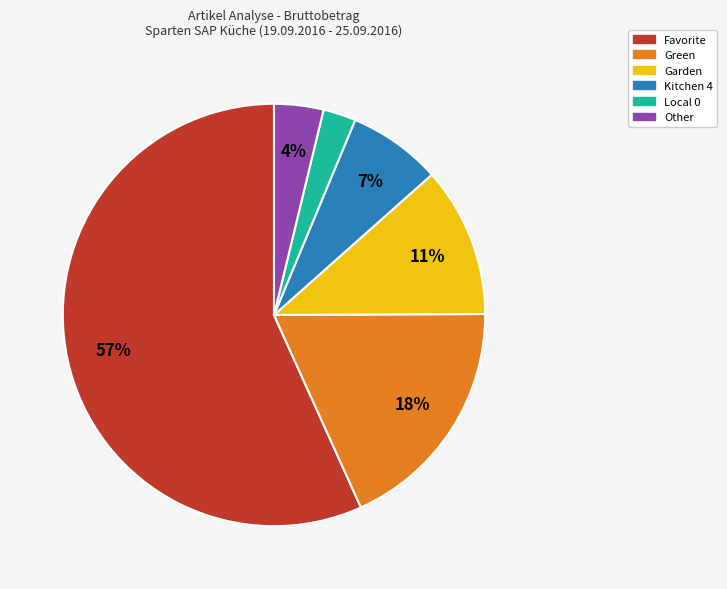

Is there any slice that represents more than half of the pie?

Yes